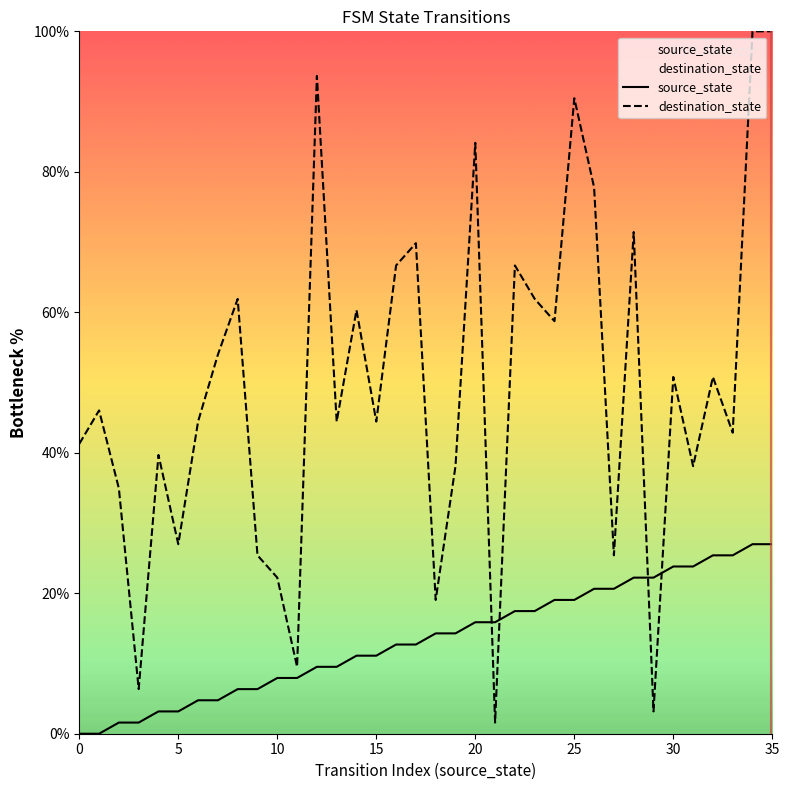

What is the label of the 19th point from the left?

18